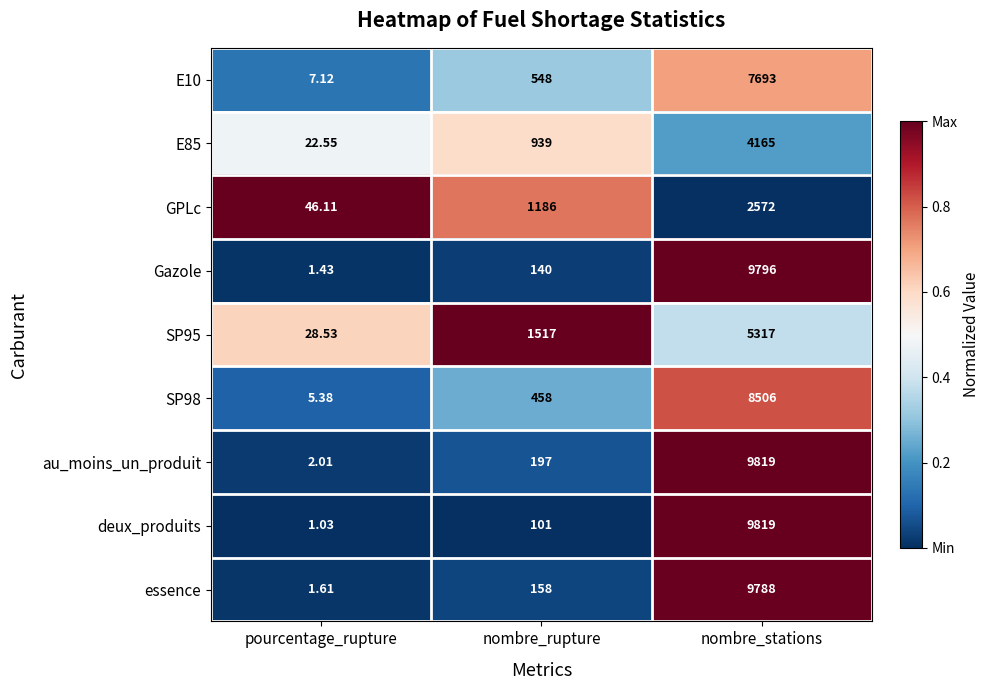

Which series has the widest spread of values?

deux_produits